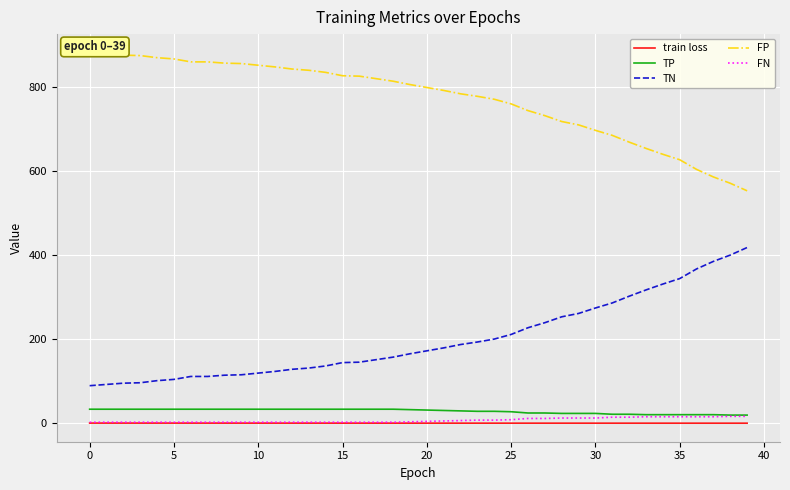

What is the difference between the second highest and minimum values in the TP series?

14.0